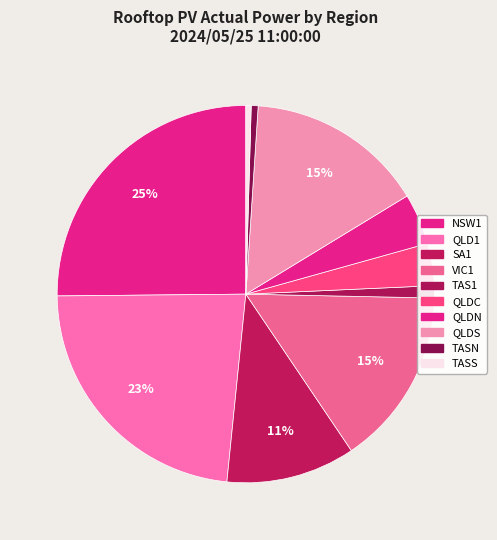

Rank the categories by value from lowest to highest.

TASS, TASN, TAS1, QLDC, QLDN, SA1, VIC1, QLDS, QLD1, NSW1